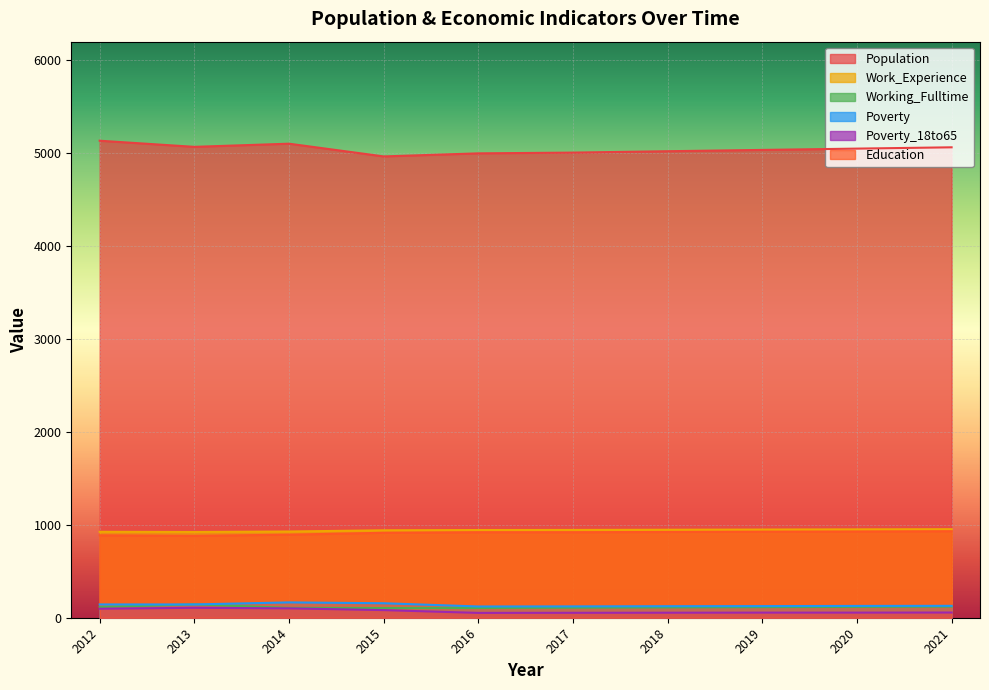

How many lines are shown in the chart?

6